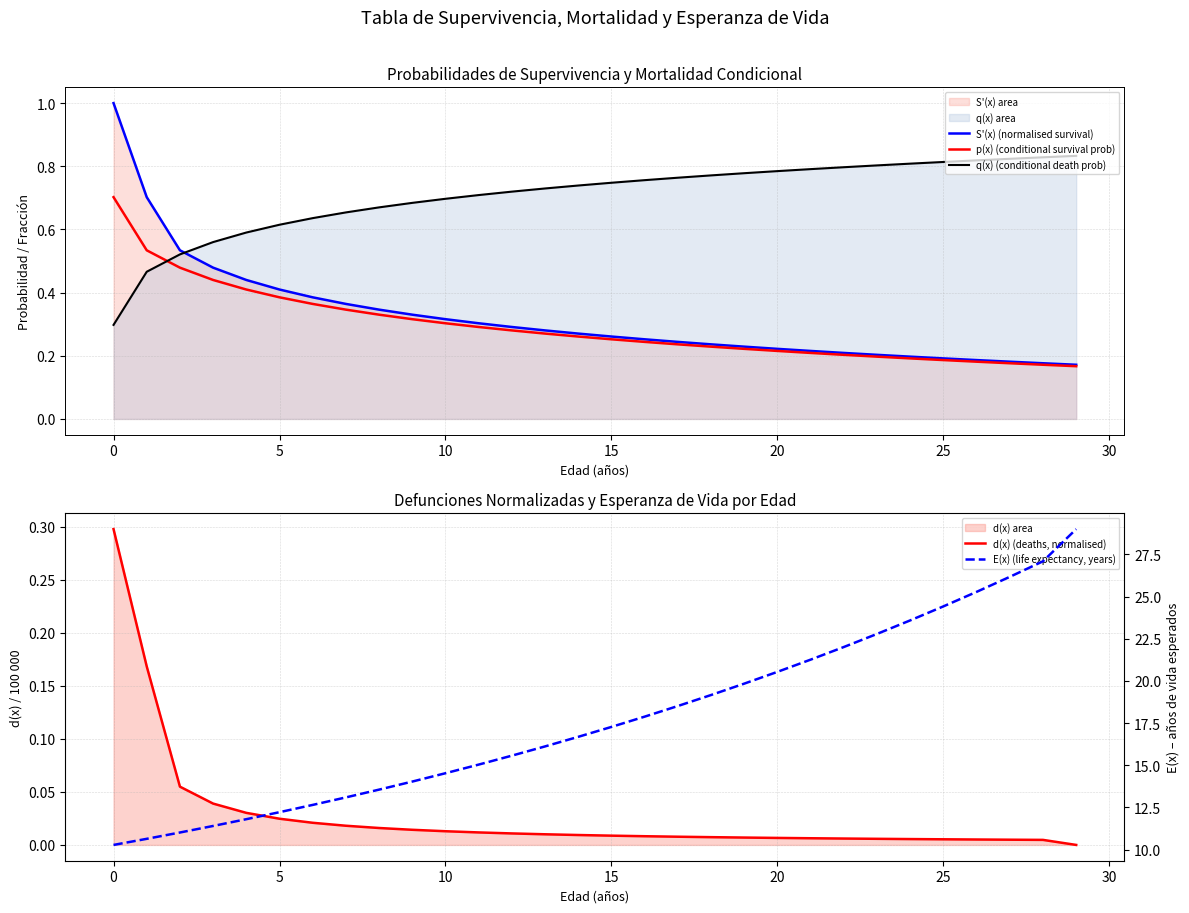

True or false: S'(x) (normalised survival) and p(x) (conditional survival prob) cross at least once.

False